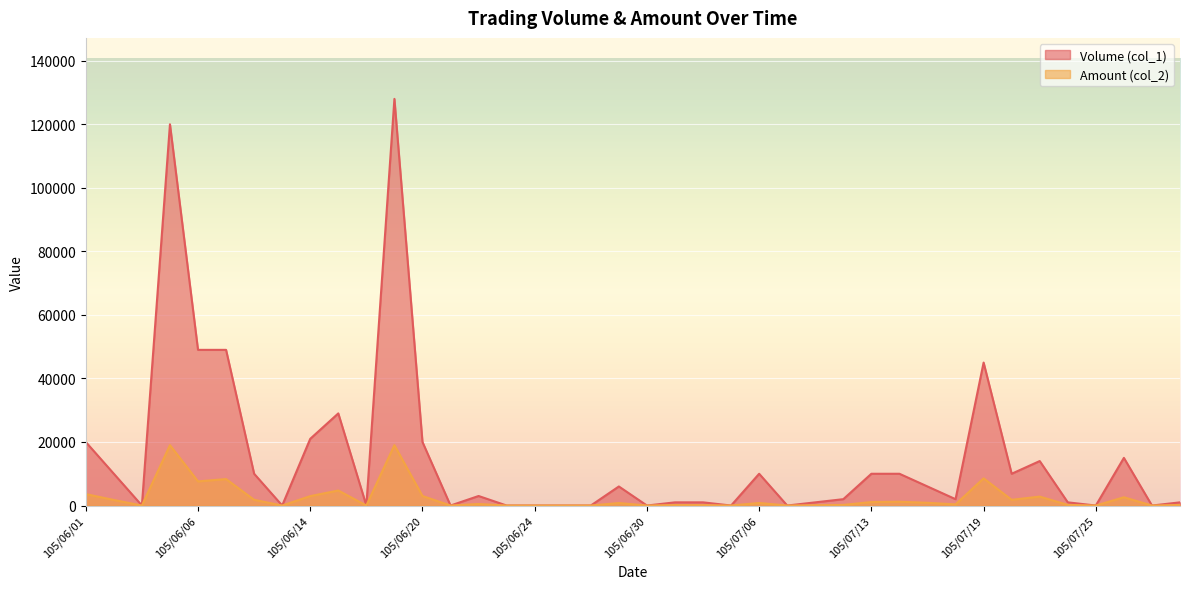

Where is the first local maximum for Volume (col_1)?

105/06/04